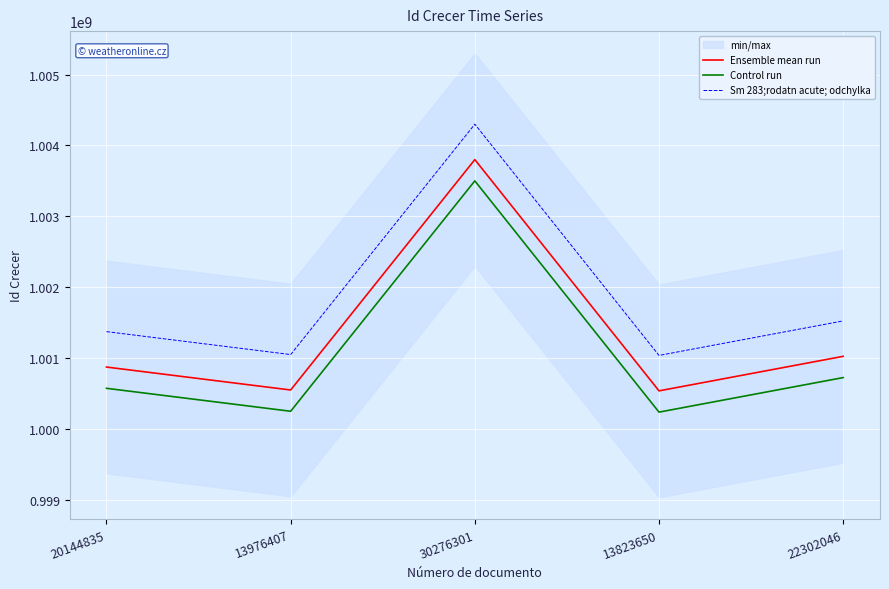

Which label corresponds to the largest value in the chart?

30276301